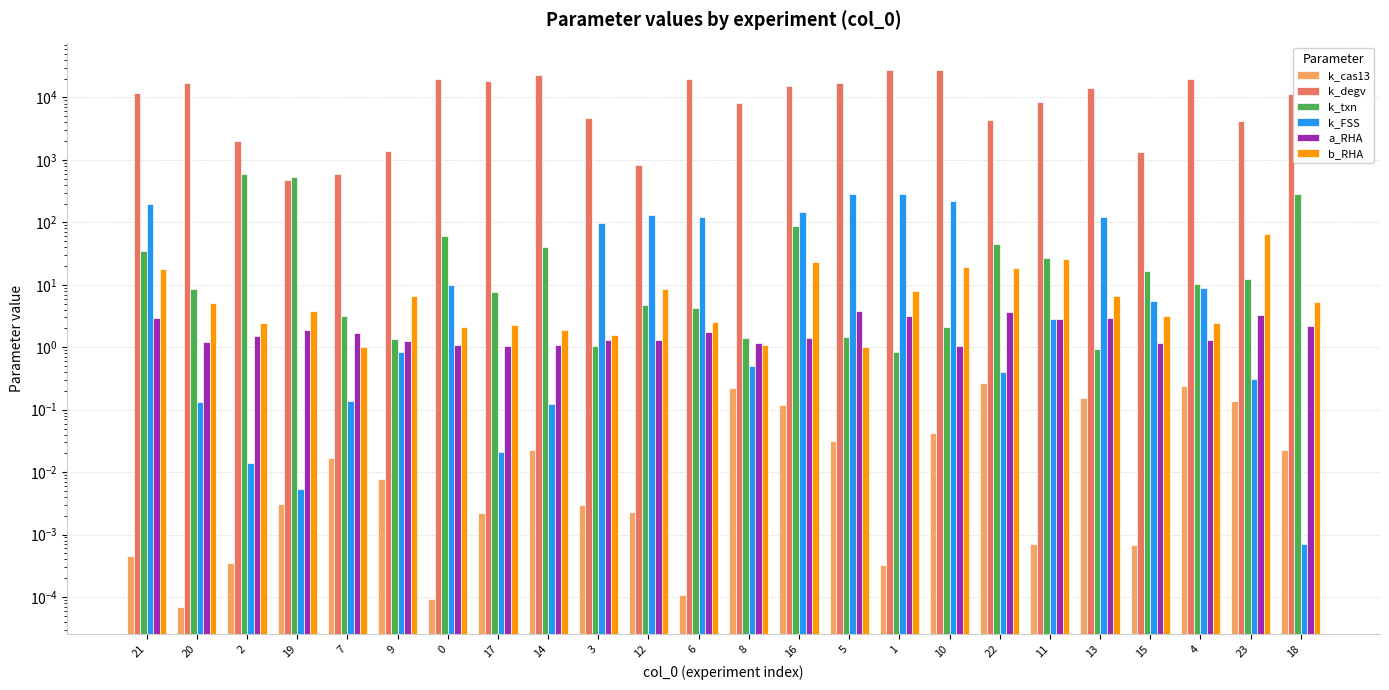

Which label corresponds to the largest value in the chart?

1